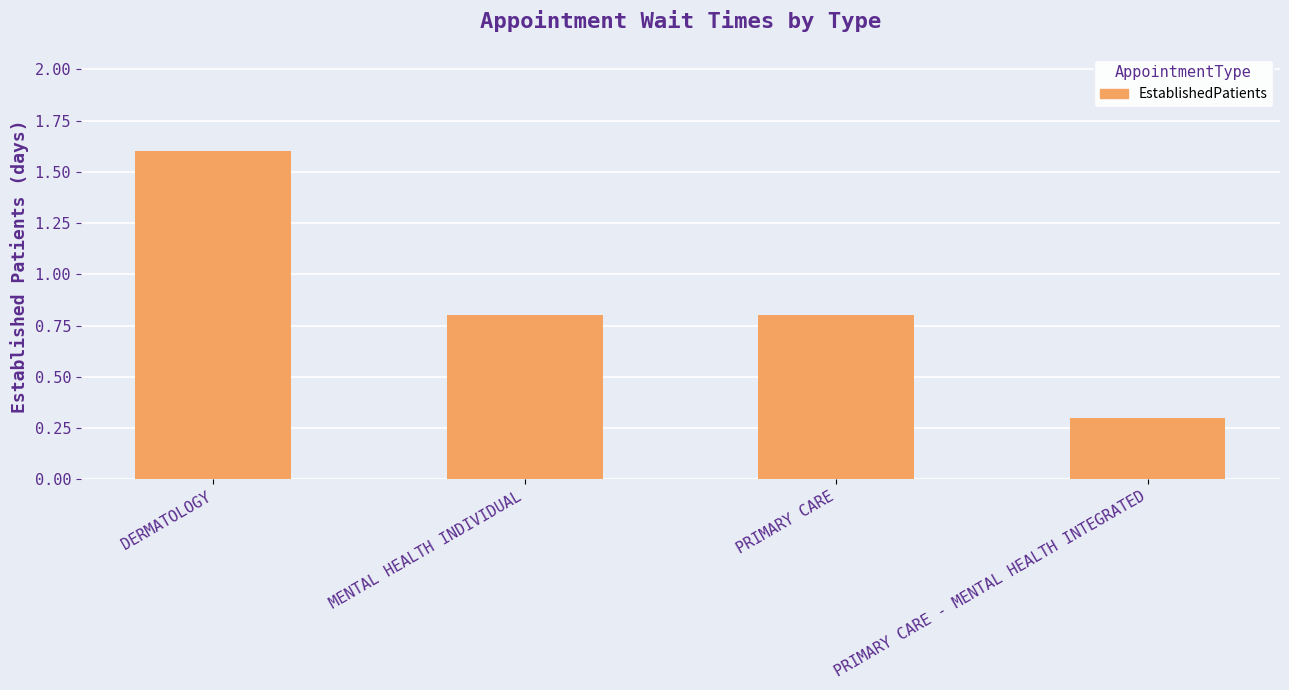

What is the smallest value displayed?

0.3